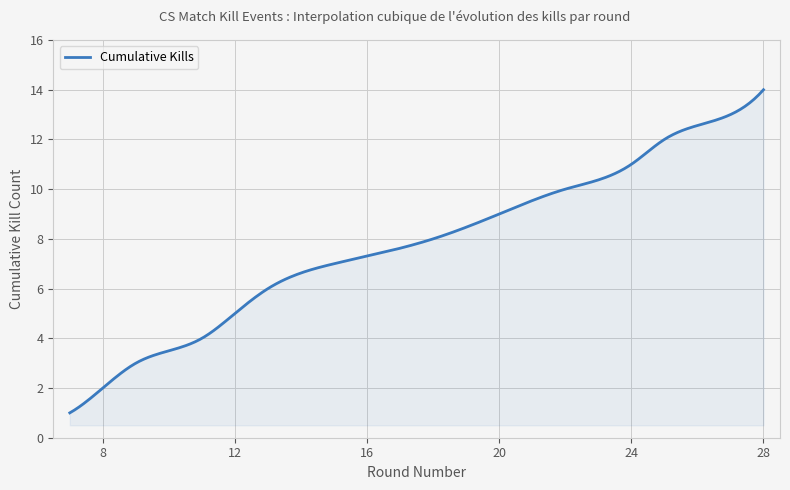

What is the minimum value shown in the chart?

1.0